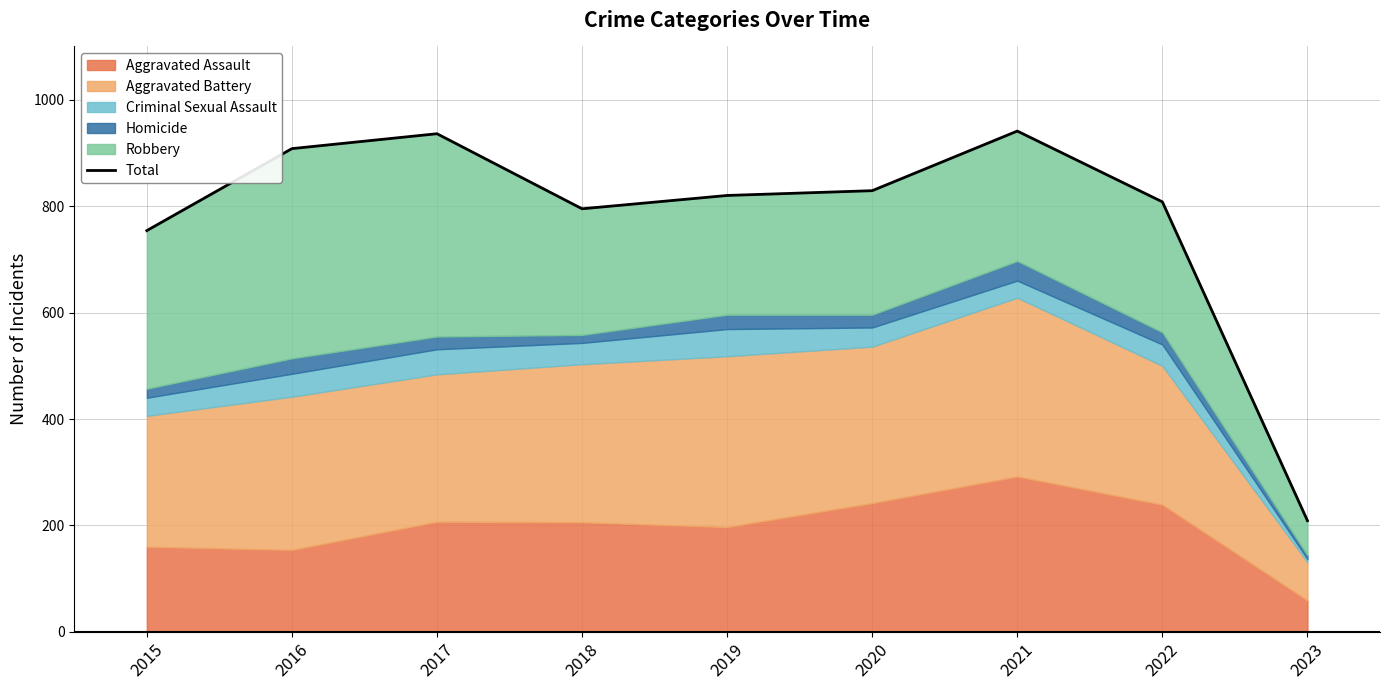

Count the number of values greater than 820.

4